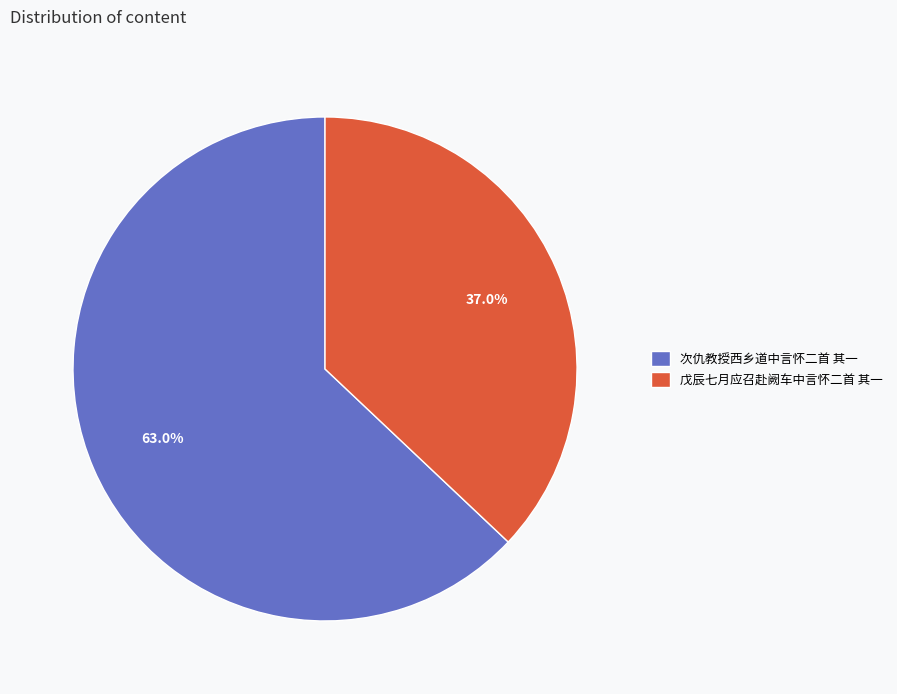

What is the smallest slice in the pie chart?

戊辰七月应召赴阙车中言怀二首 其一